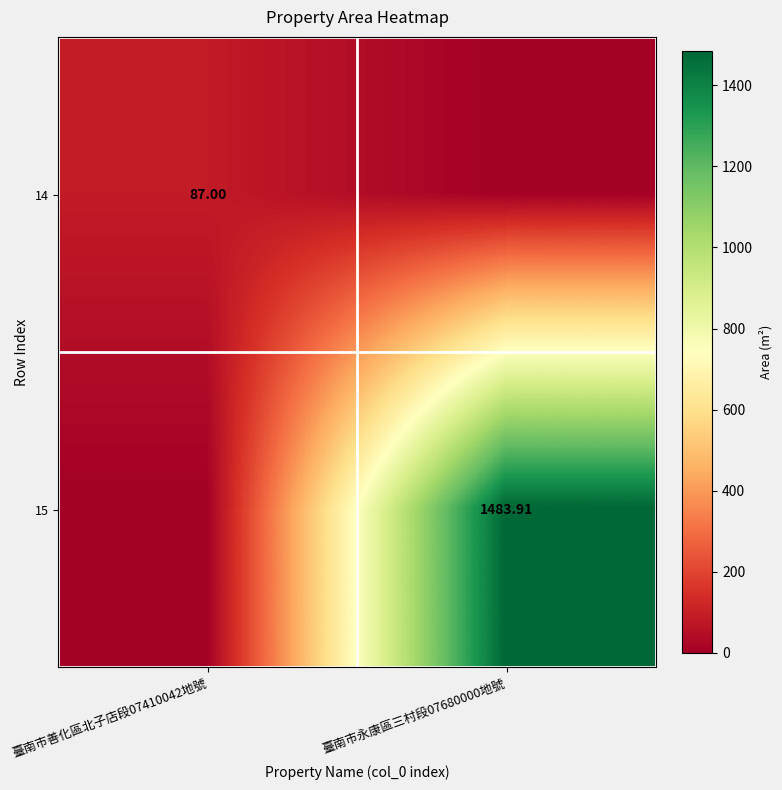

Which series changed the most between 臺南市善化區北子店段07410042地號 and 臺南市永康區三村段07680000地號?

15